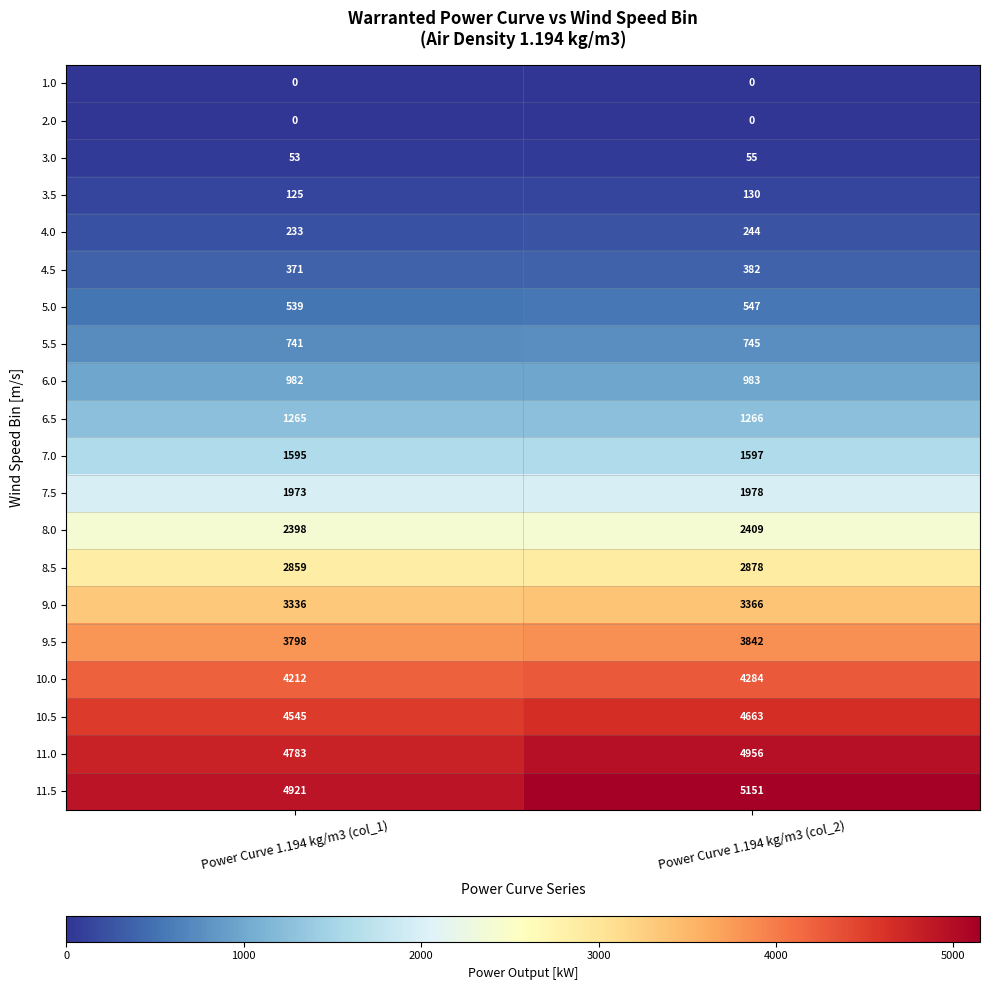

Which category has the lowest value in the 5.5 series?

Power Curve 1.194 kg/m3 (col_1)